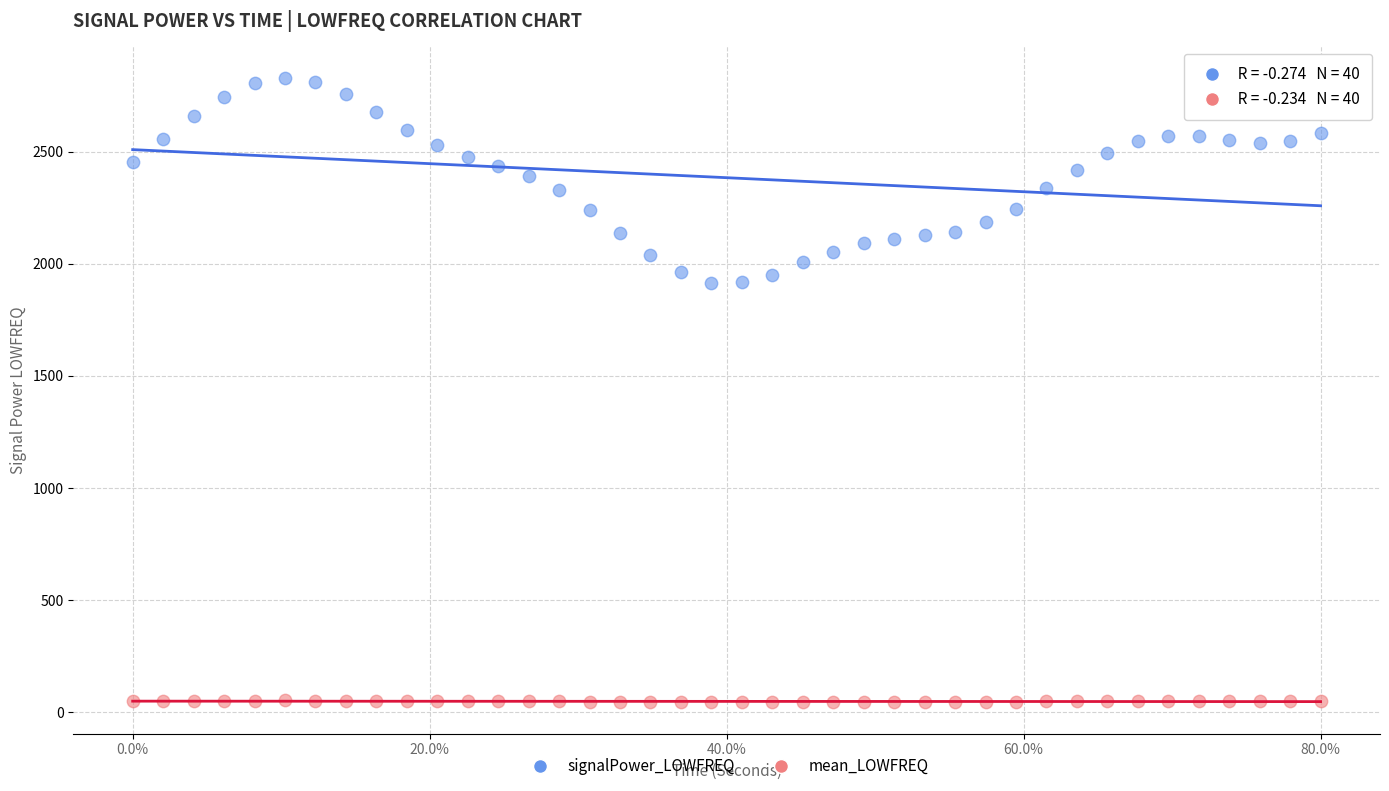

Which series contains the highest Y value?

signalPower_LOWFREQ